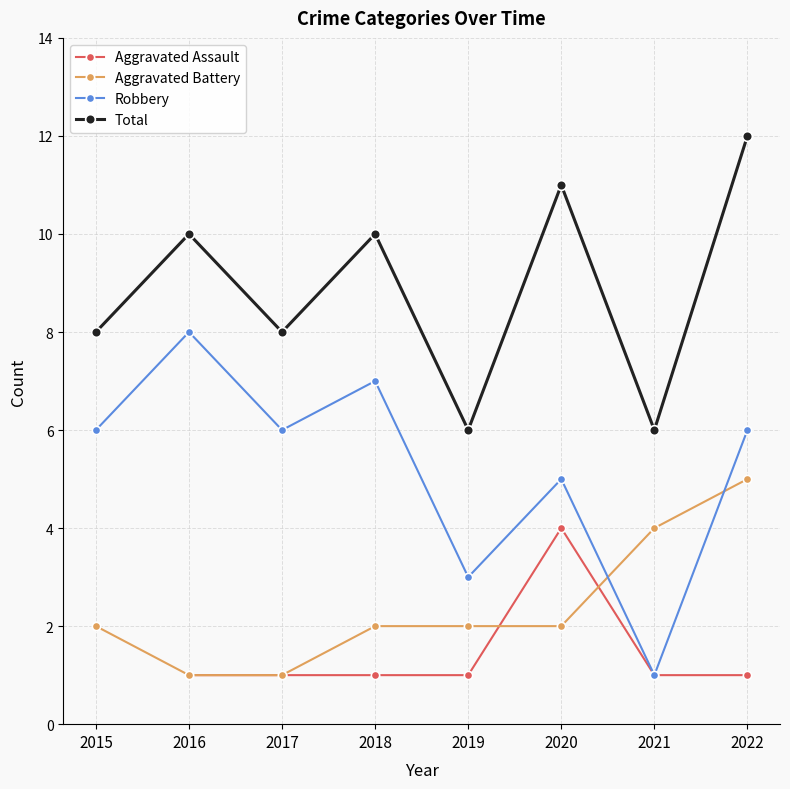

The value of Total at 2018 is 10.0. True or false?

True